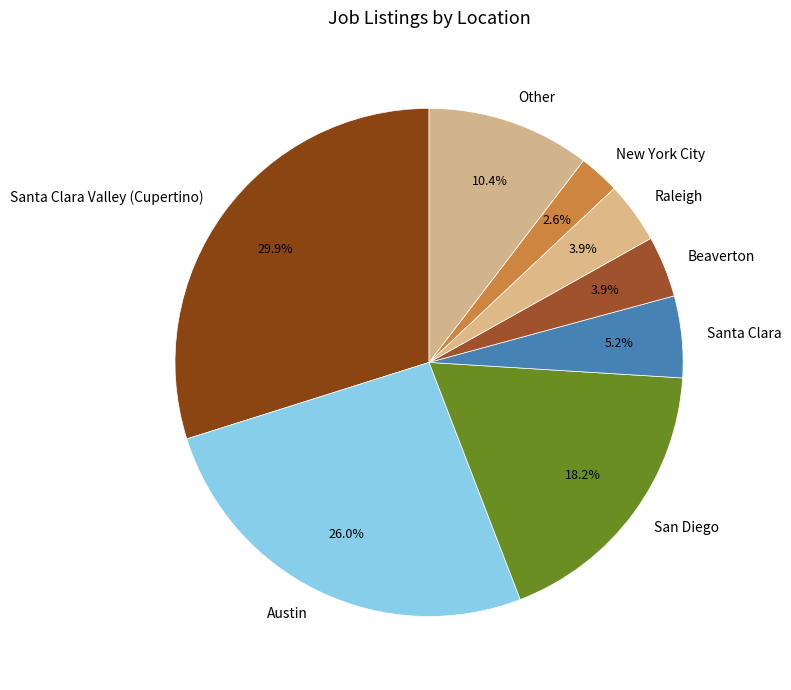

Is there a majority slice in this chart?

No